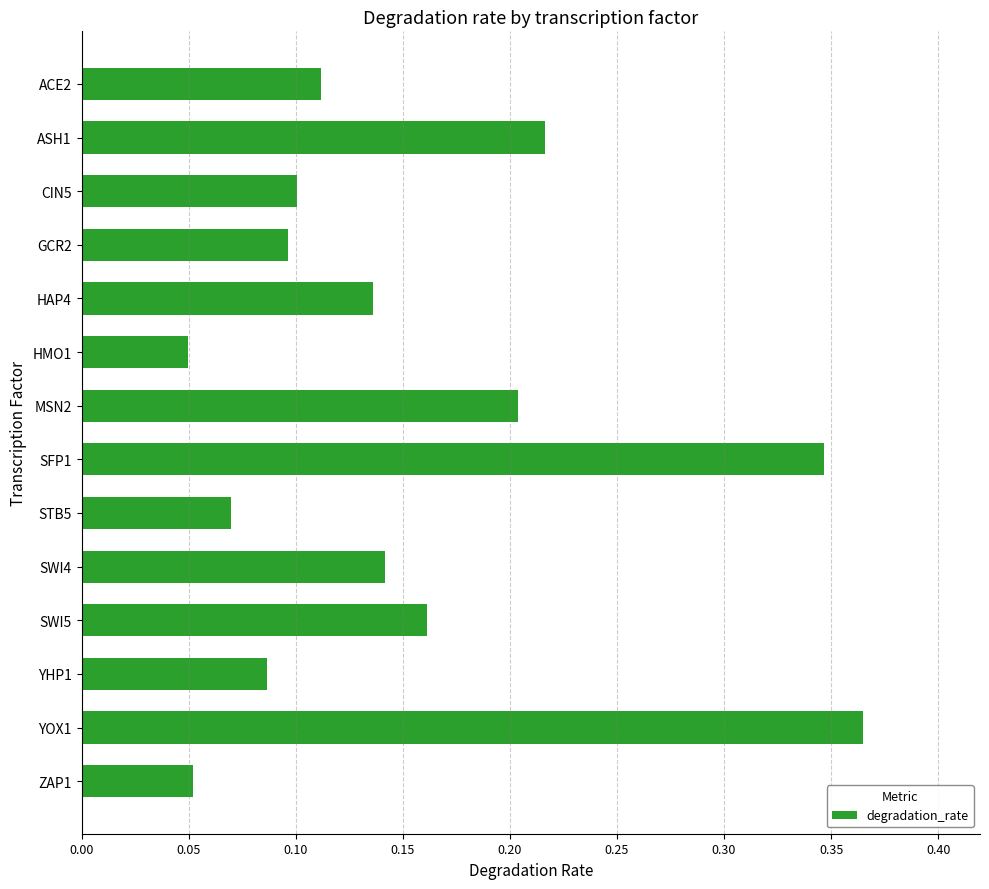

What is the label of the 1st bar from the bottom?

ZAP1